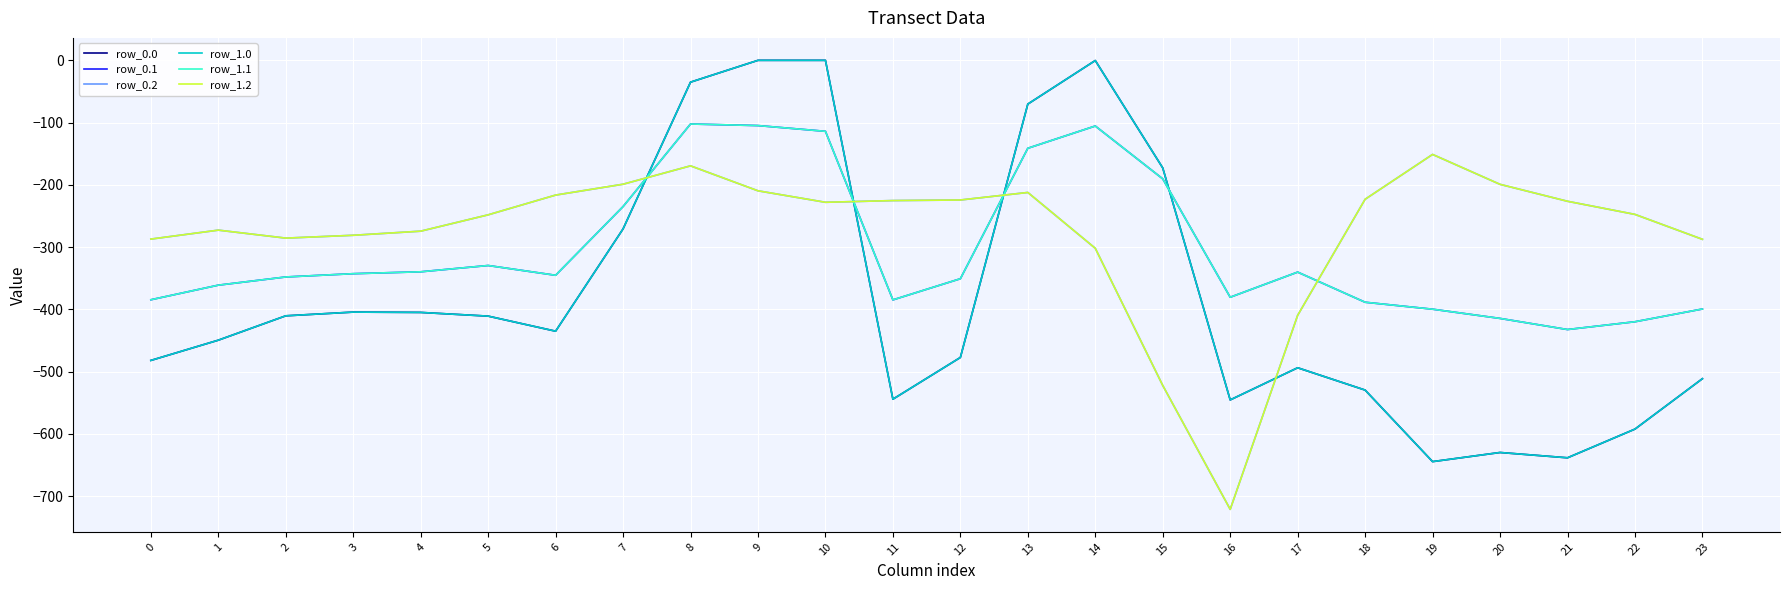

Does the chart display data point markers on the line(s)?

No